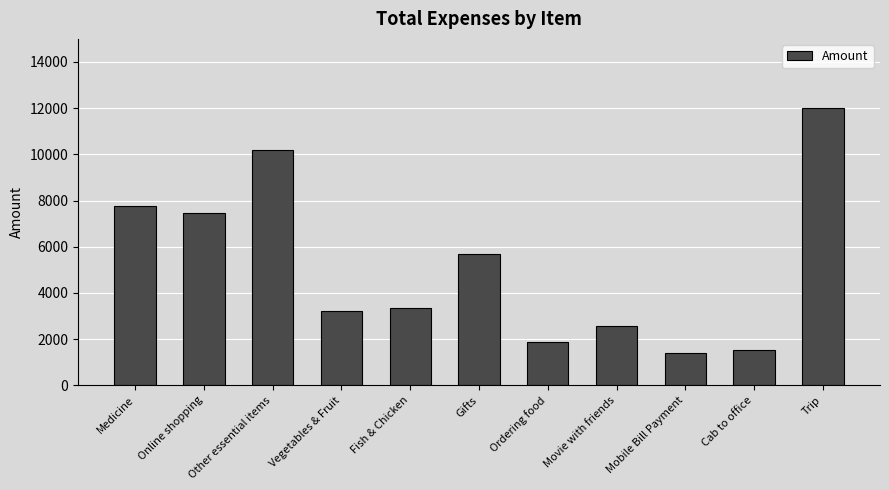

How many data points are less than 3342?

5